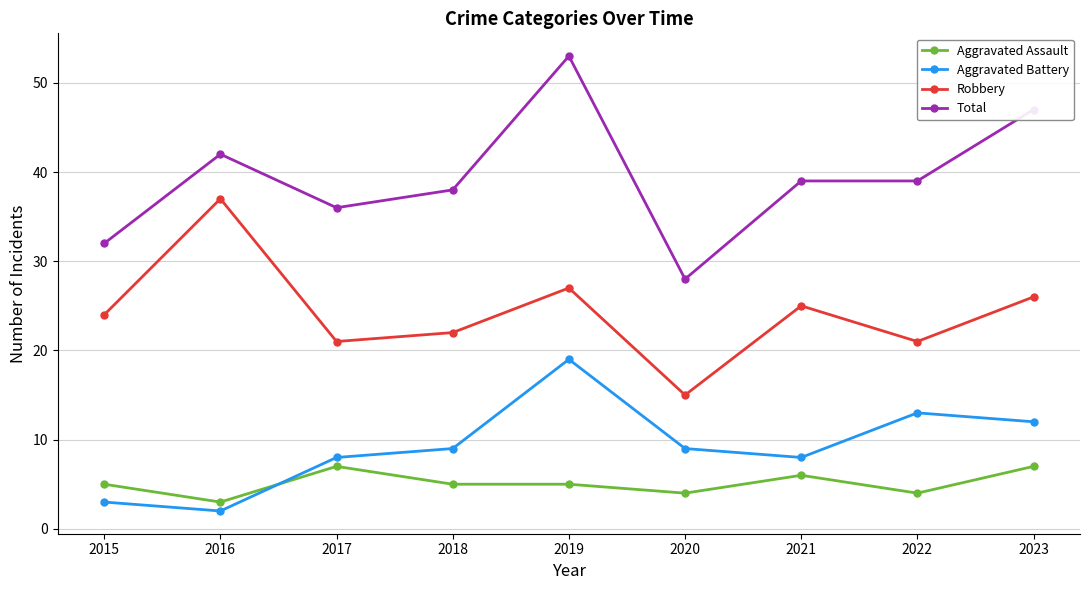

What is the value of the Aggravated Battery point at the 9th from the left?

12